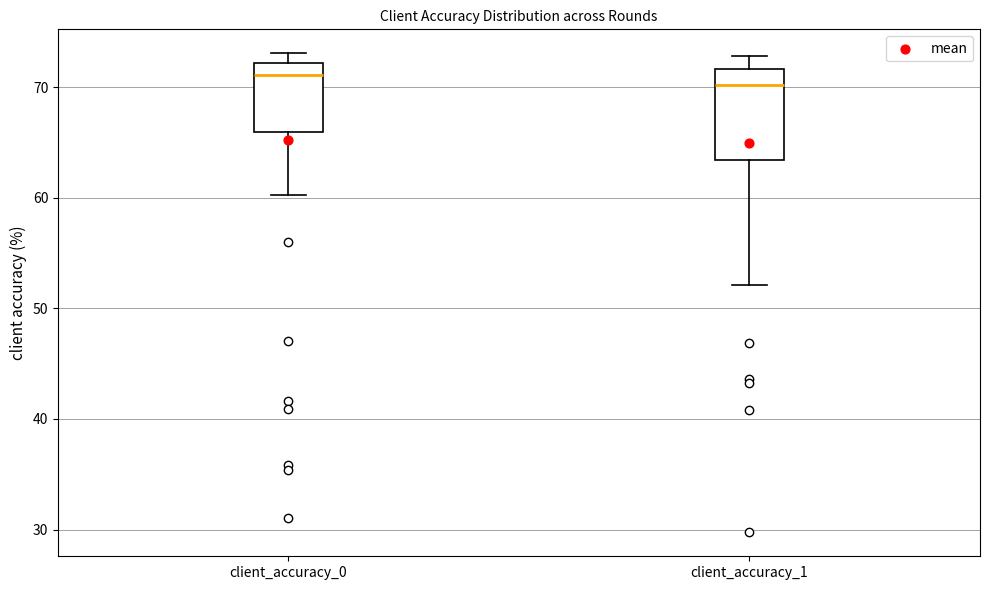

Reading left to right, read every box against the y-axis: the position of its median line, the range the box covers, and the ends of its whiskers. The values are not printed on the chart, so give them approximately, as read against the axis.

client_accuracy_0: median 71, box 66 to 72, whiskers 60 to 73
client_accuracy_1: median 70, box 63 to 72, whiskers 52 to 73